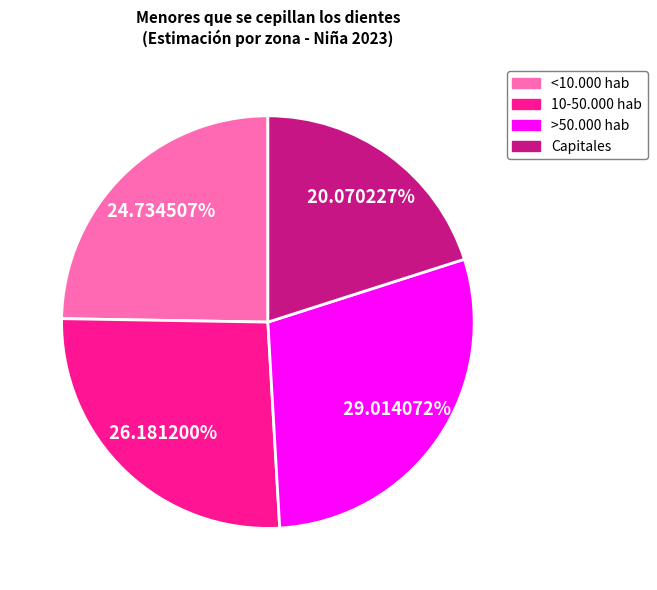

Is it true that Capitales is 20% of the pie?

True